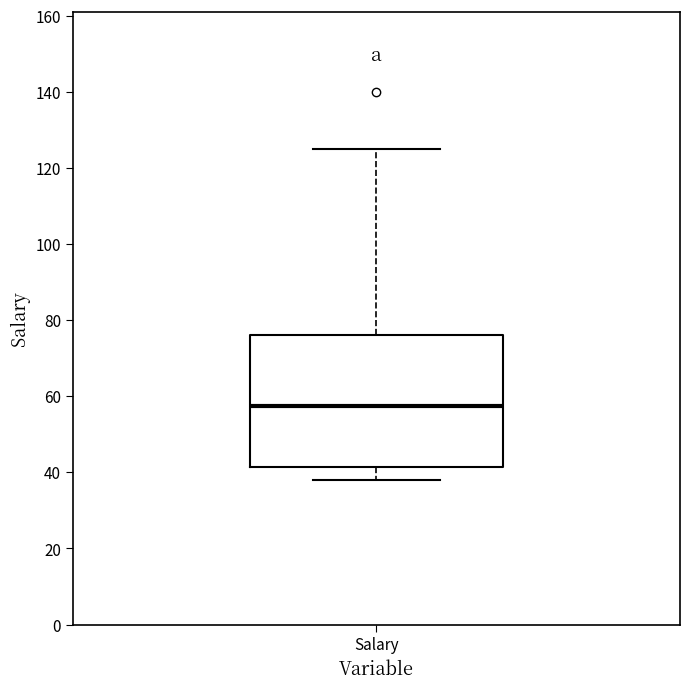

Transcribe this box plot: give where the median line is, the range the box spans, and where the two whiskers end, as read against the y-axis. The values are not printed on the chart, so give them approximately, as read against the axis.

median 58, box 42 to 76, whiskers 38 to 126